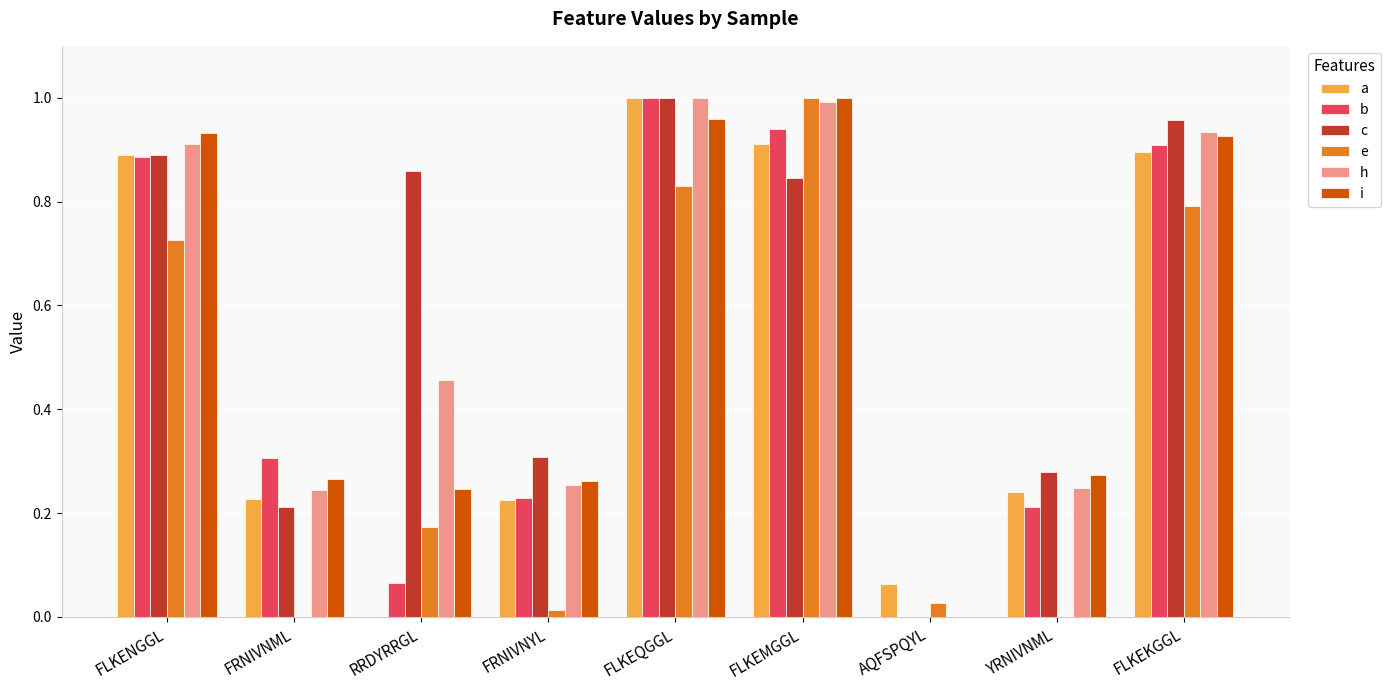

What is the sum of all e values?

3.6